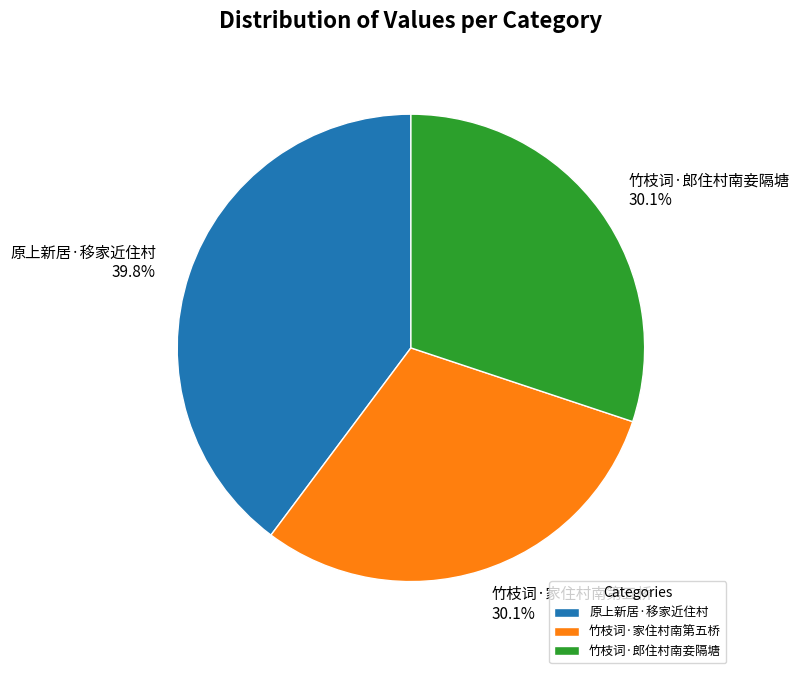

How many slices are in this pie chart?

3